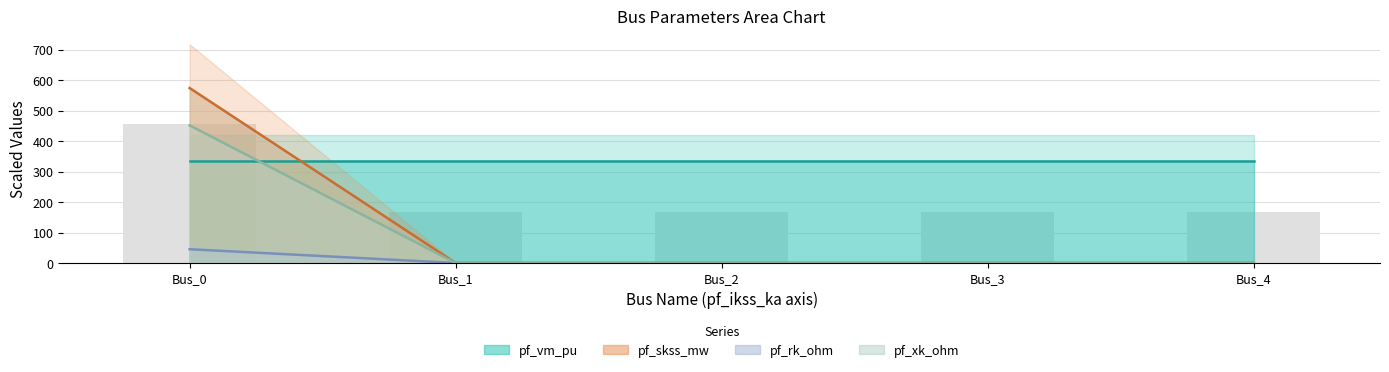

Does the chart contain stacked bars?

No